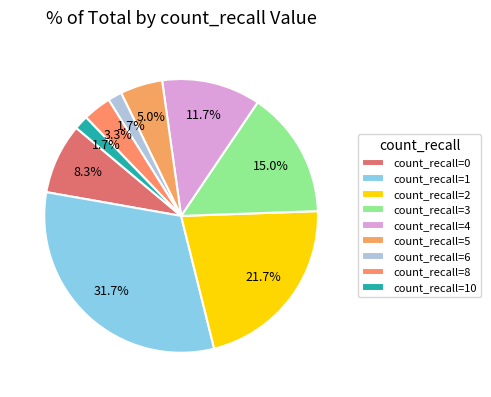

To the nearest percent, what percentage of the pie is count_recall=1?

32%